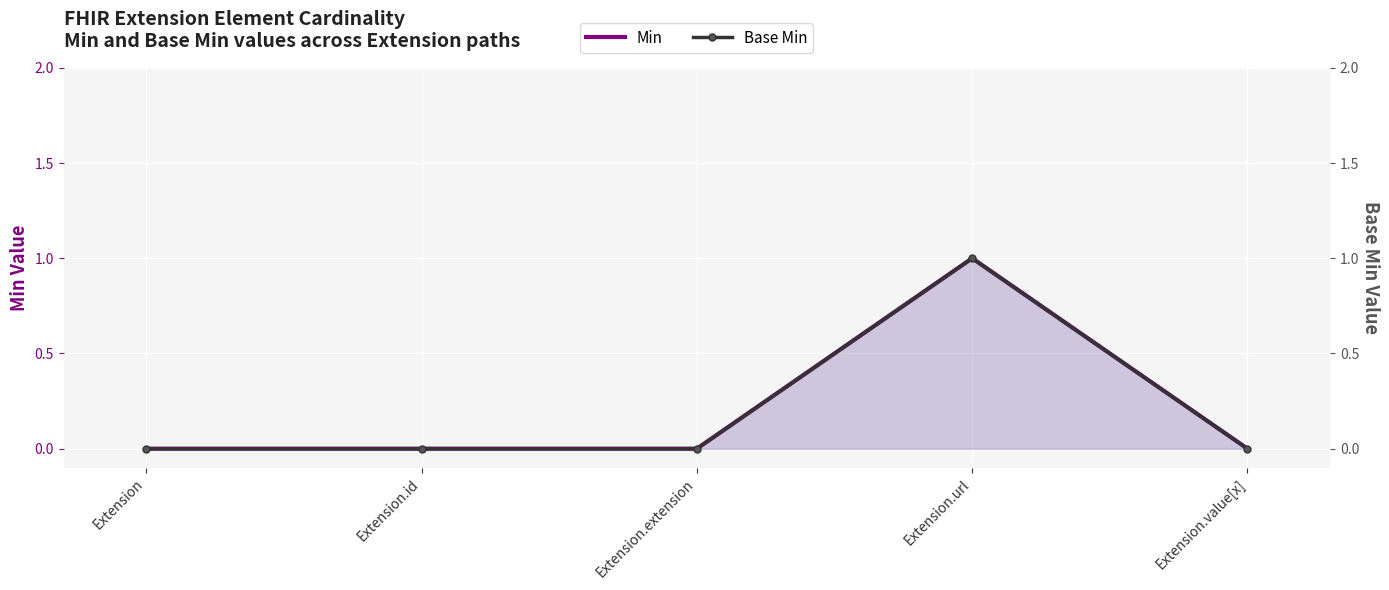

Count the number of data series in this chart.

2